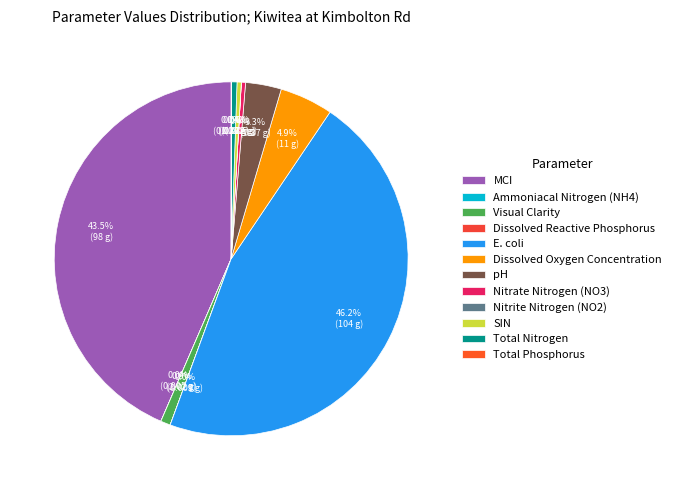

The Nitrite Nitrogen (NO2) slice represents 0% of the pie. True or false?

True